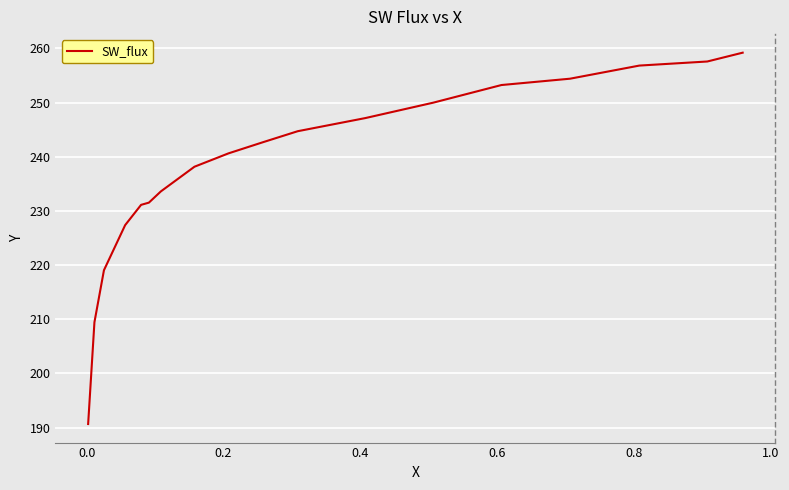

True or false: there are more than 2 points higher than both neighbors.

False